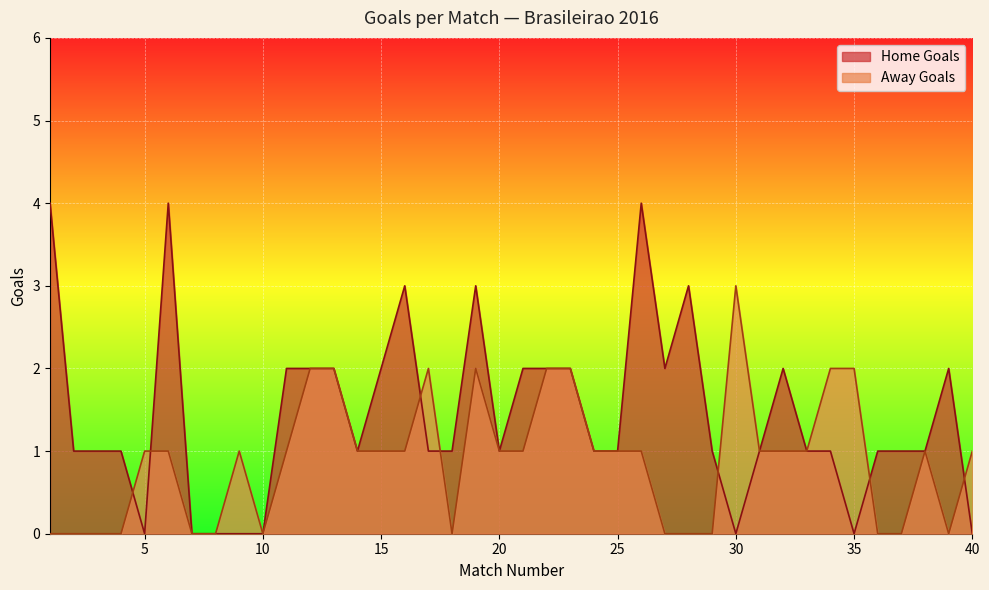

How many categories are shown in the chart?

40